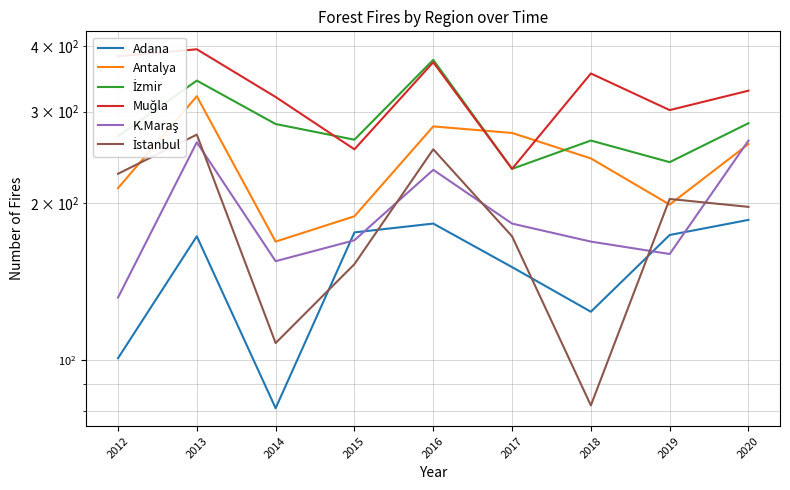

What value does the Antalya series have at 2012, to the nearest 50?

200